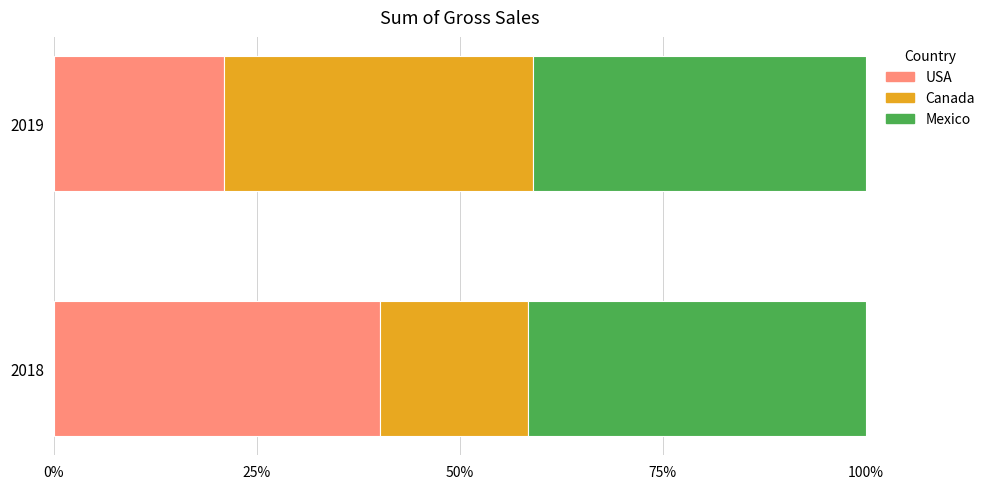

What is the total value across all series at 2019?

100.0